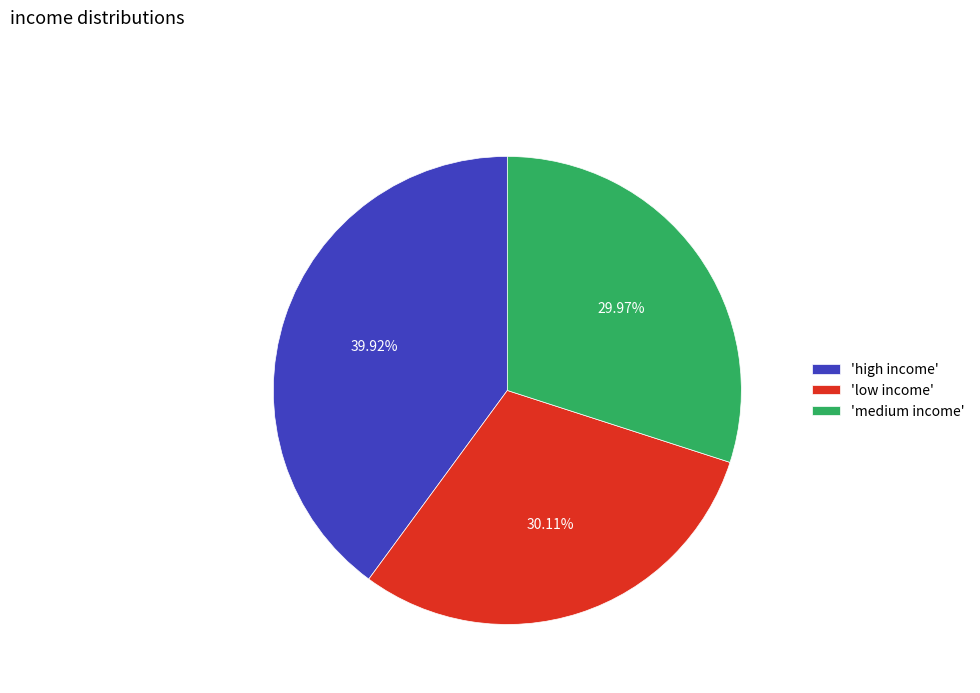

Do 'low income' and 'high income' together represent more than half of the pie?

Yes